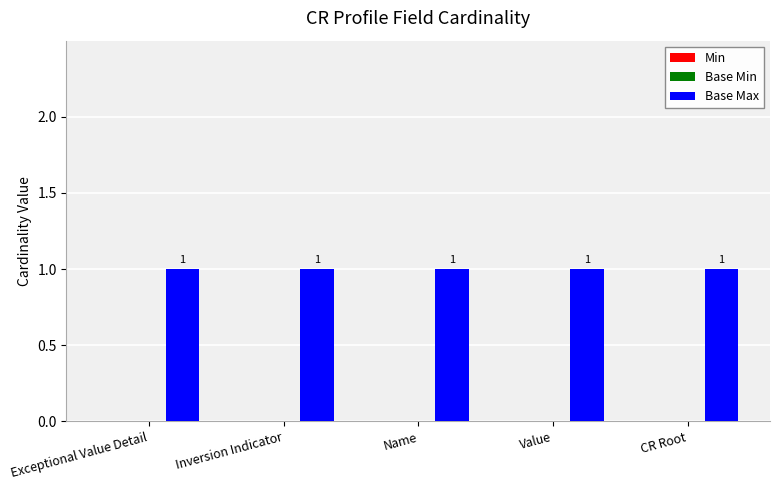

Which series changed the most between Value and CR Root?

Min